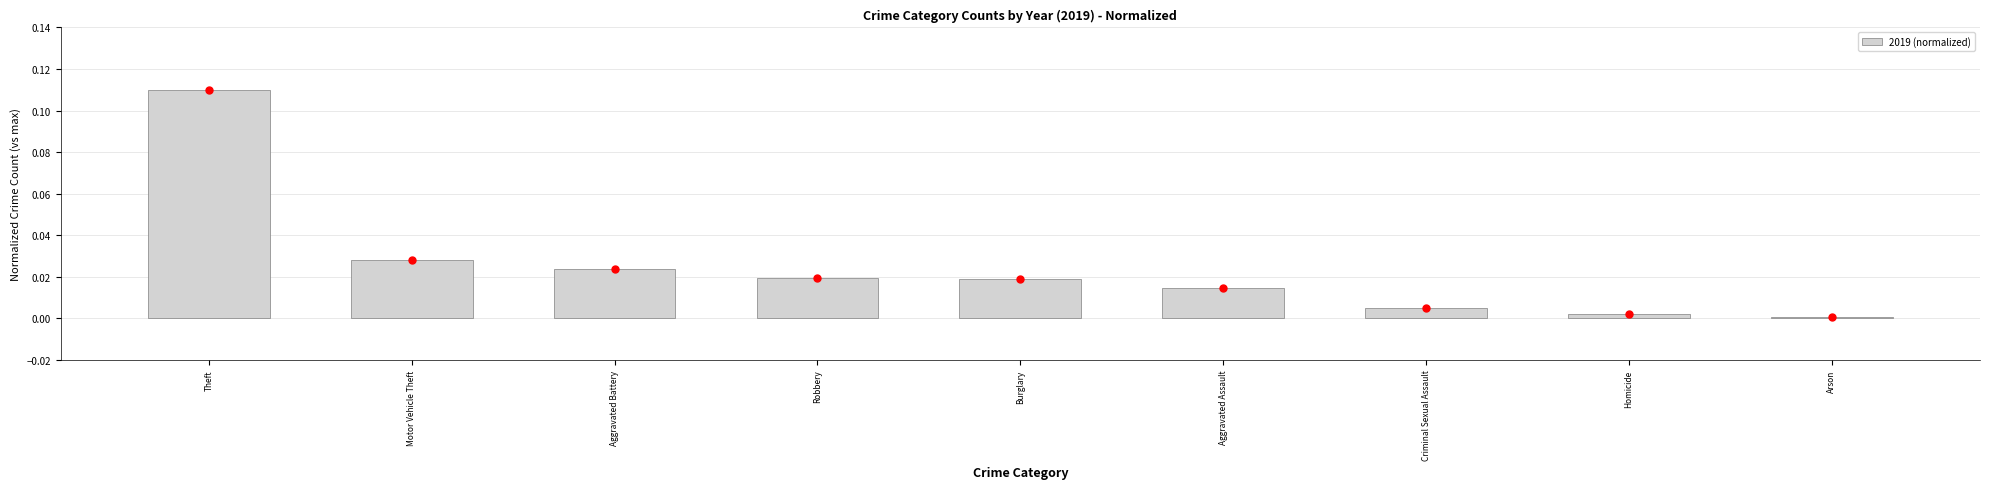

How many categories are shown in the chart?

9